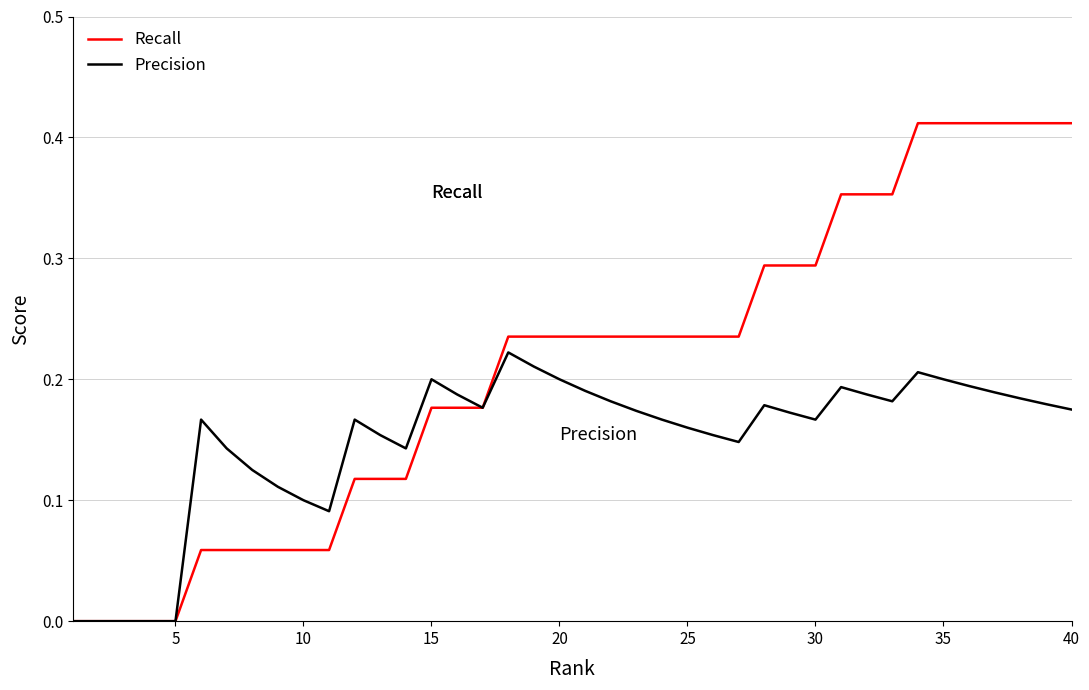

Which series has the largest total across all categories?

Recall